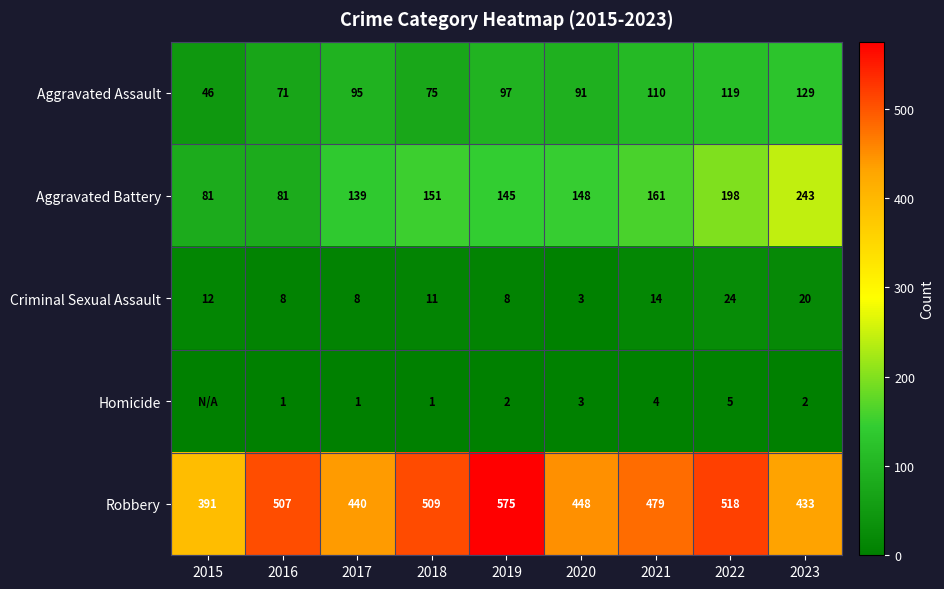

Rank the categories by Robbery value from lowest to highest.

2015, 2023, 2017, 2020, 2021, 2016, 2018, 2022, 2019